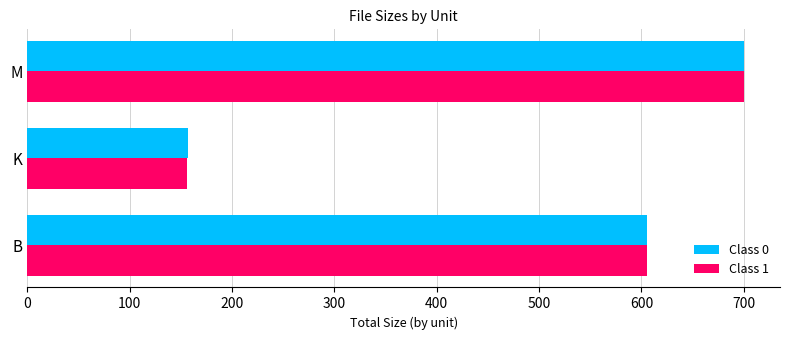

Which series has the widest spread of values?

Class 1